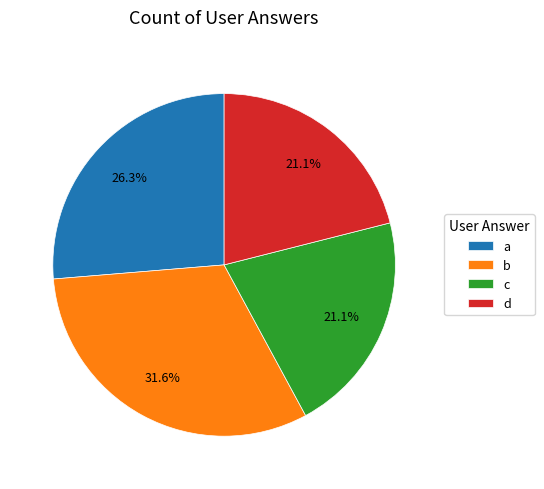

How many slices are in this pie chart?

4